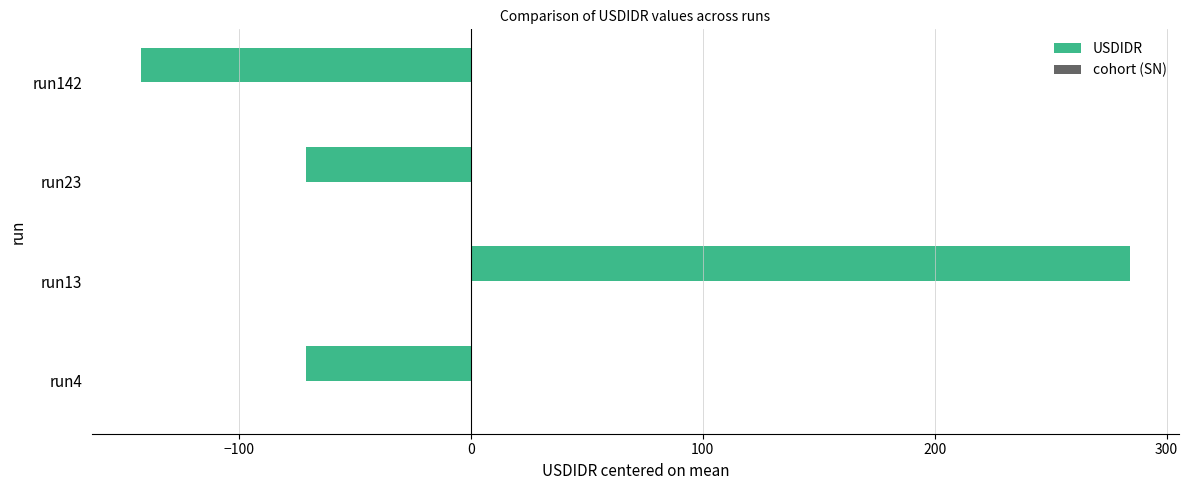

The value at run23 is -47. True or false?

False